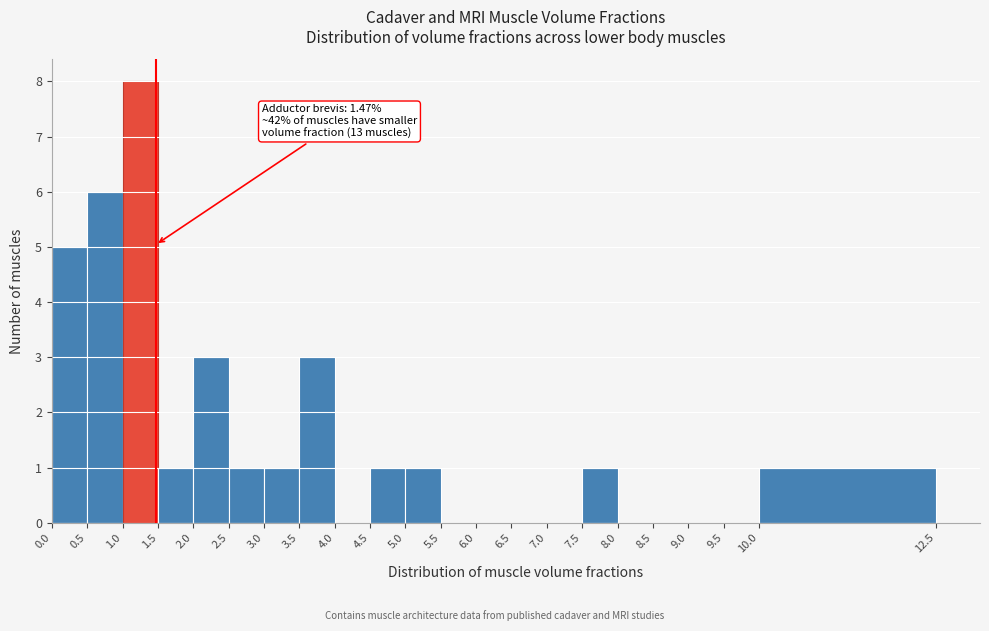

Over which range of the x-axis is the bar tallest?

1.0 to 1.5